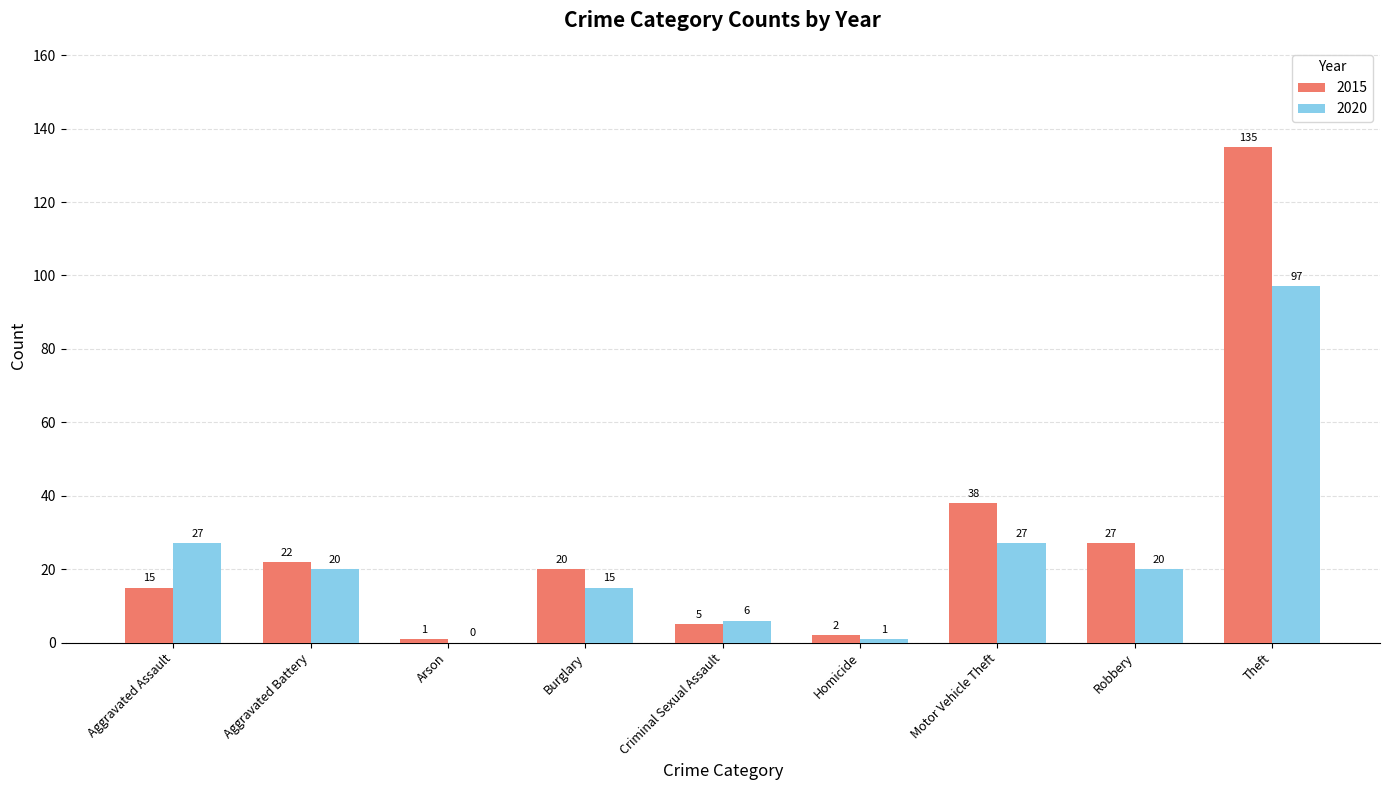

What is the approximate value of 2015 at Robbery, to the nearest 50?

50